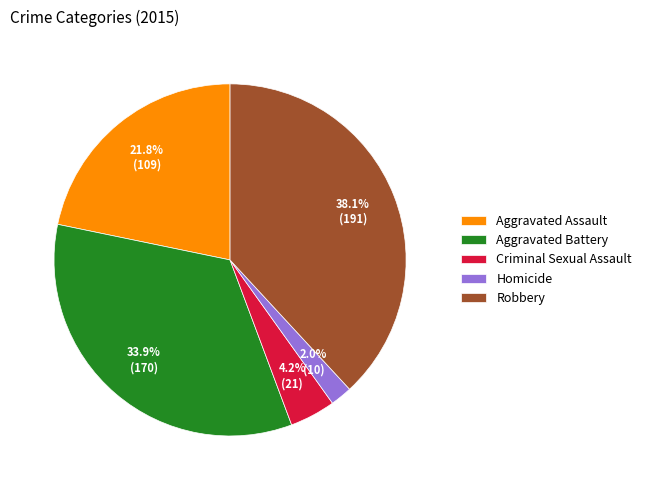

Does Aggravated Assault account for over 50% of the chart?

No